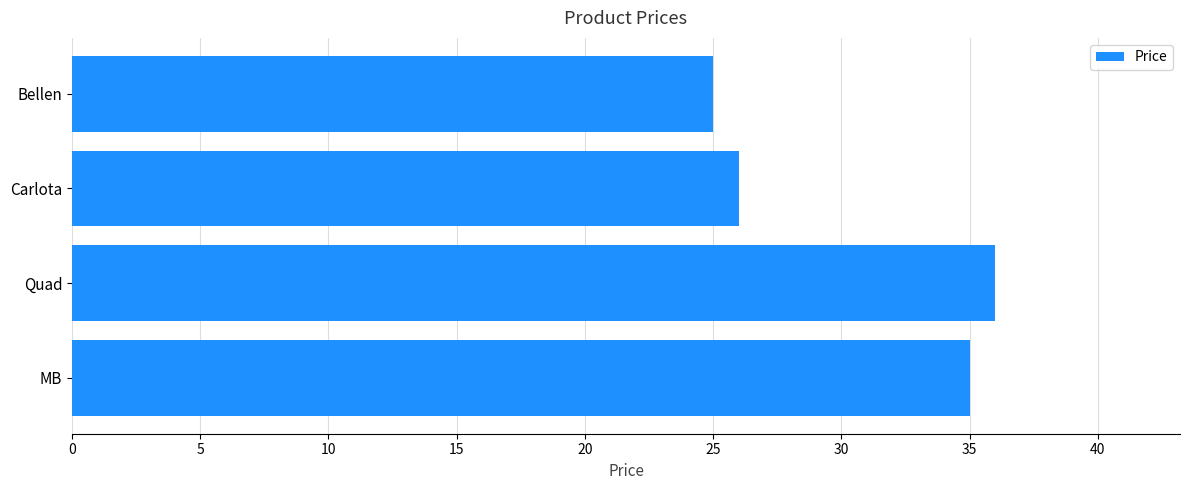

What position from the bottom is MB?

1